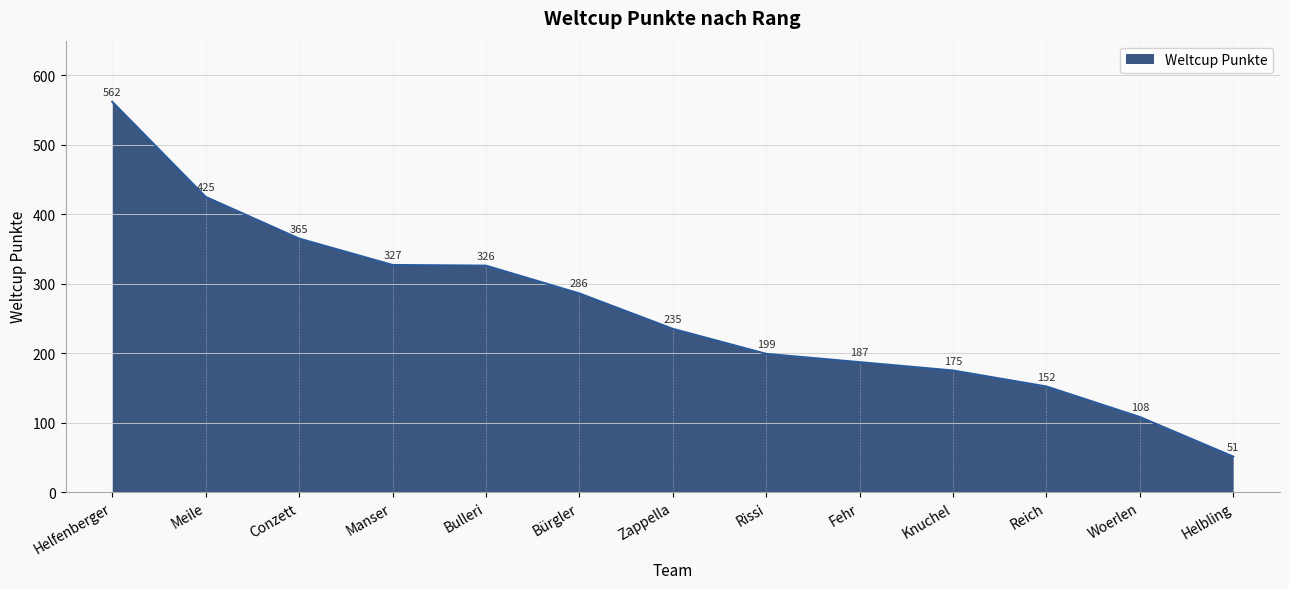

How many lines are shown in the chart?

1